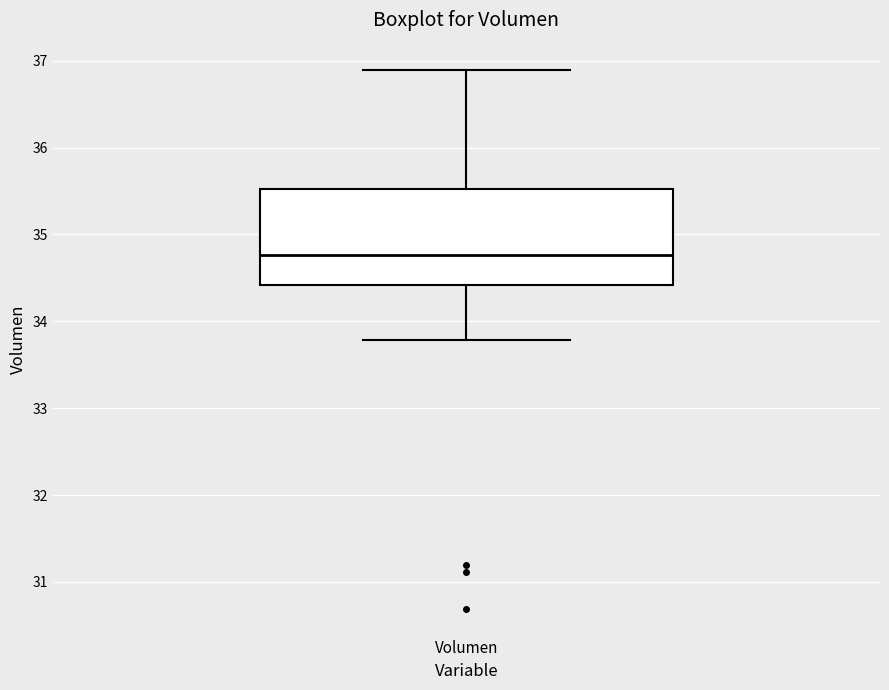

Where does the median line of the box for Volumen sit on the y-axis? The values are not printed on the chart, so give them approximately, as read against the axis.

34.8